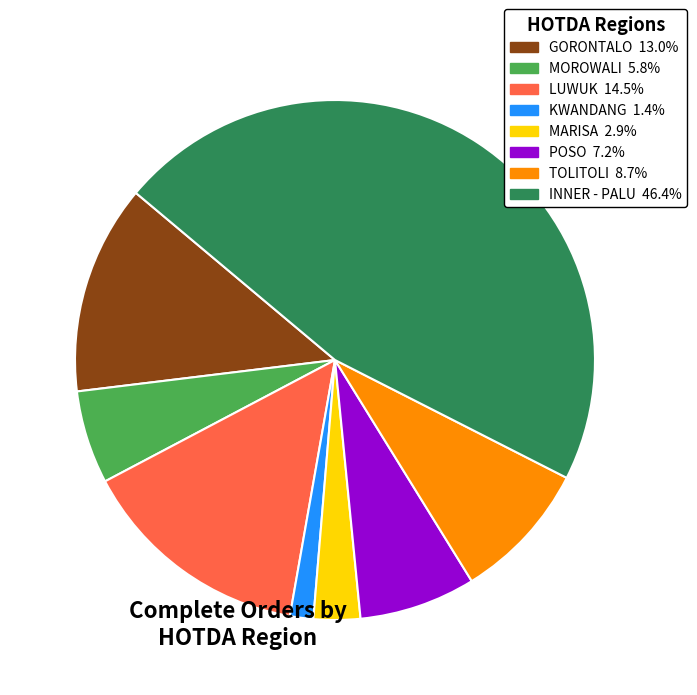

Does any single category account for the majority?

No